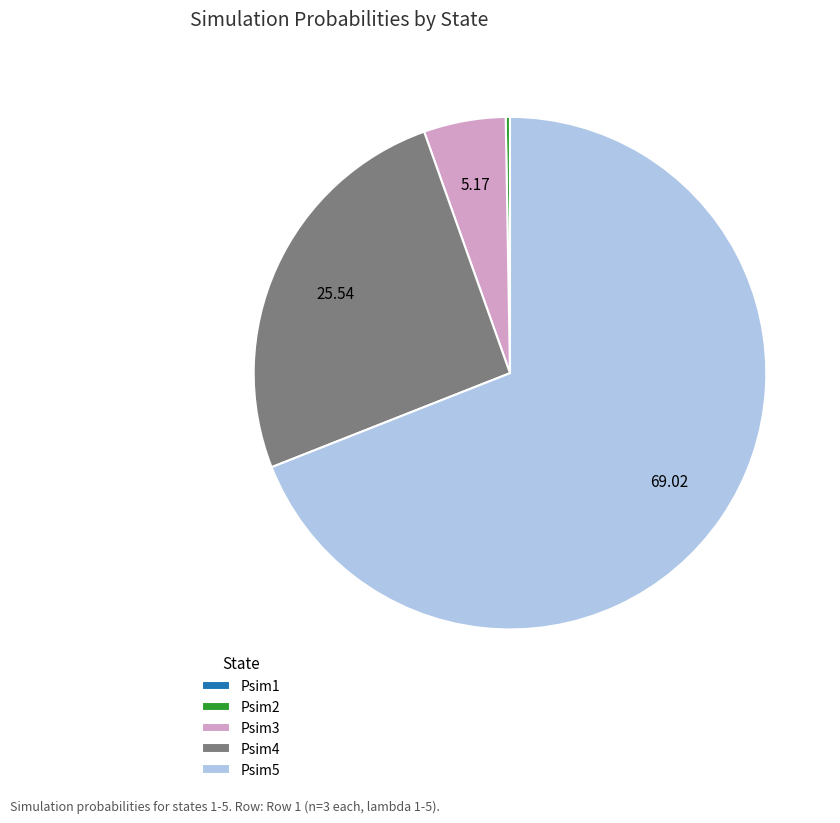

Is the sum of Psim4 and Psim3 greater than half?

No